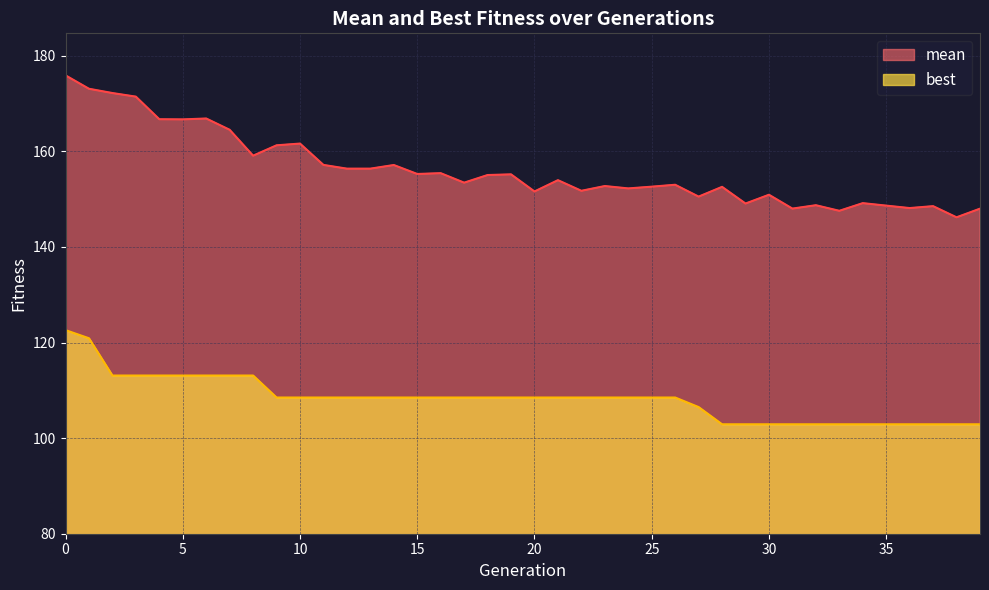

Which series has the widest spread of values?

mean